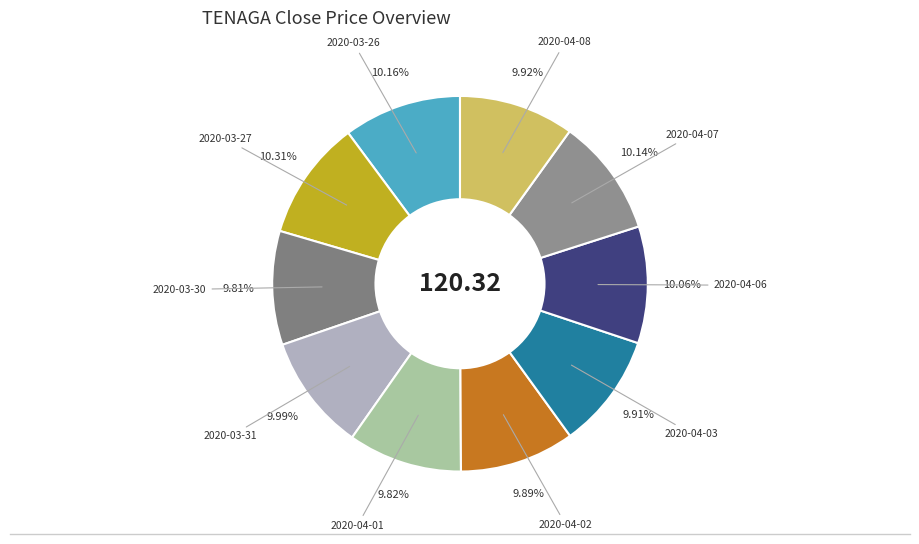

What is the largest slice in the pie chart?

2020-03-27